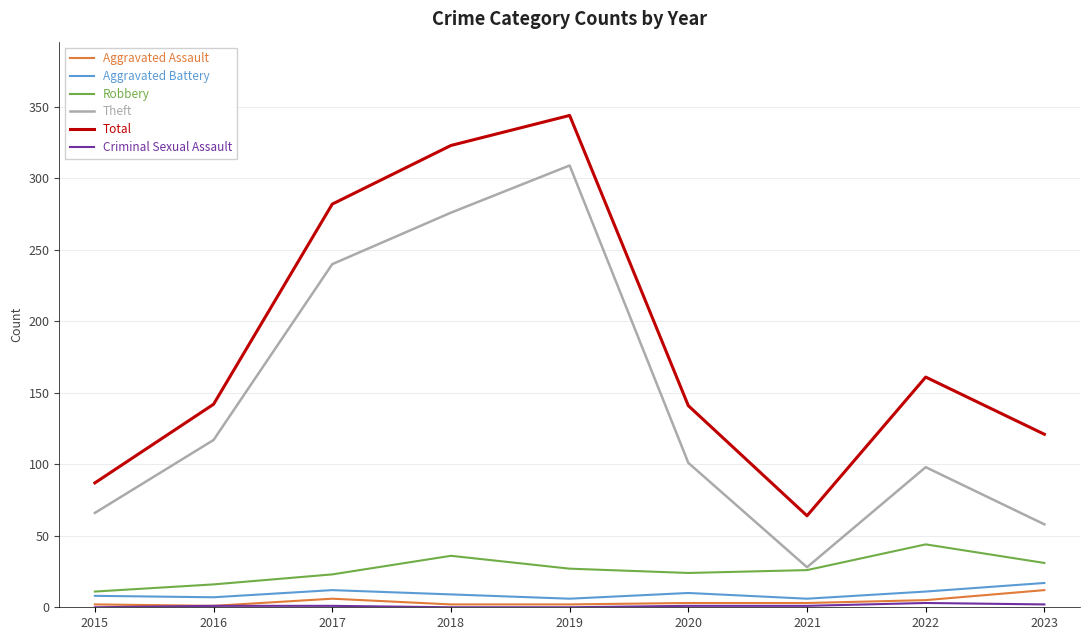

True or false: Robbery and Aggravated Assault cross at least once.

False